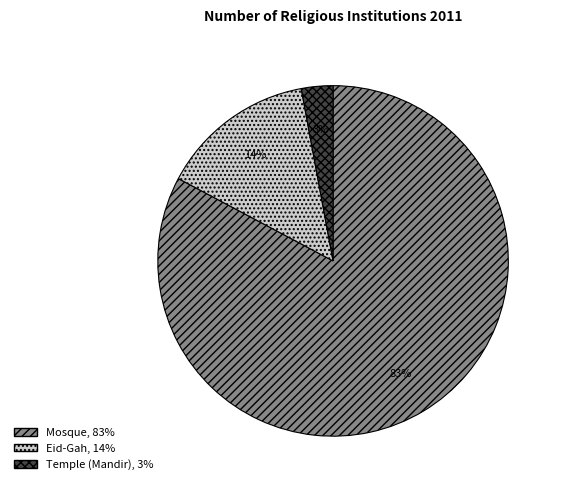

To the nearest percent, what is the difference between the largest and smallest slice percentages?

80%